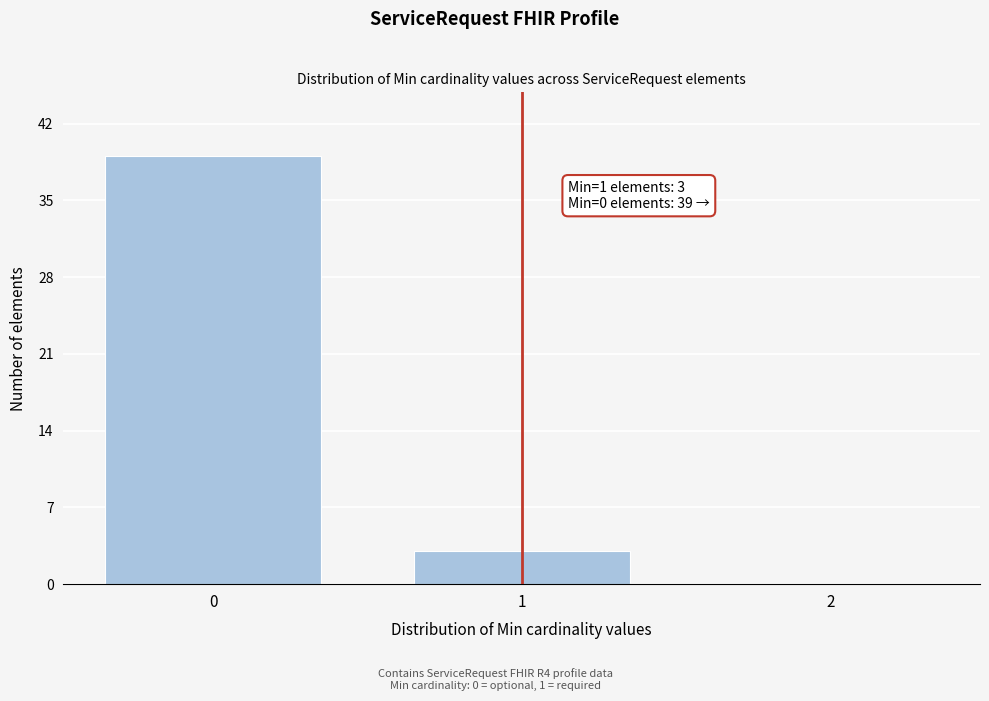

Which range on the x-axis has the tallest bar?

-0.5 to 0.5